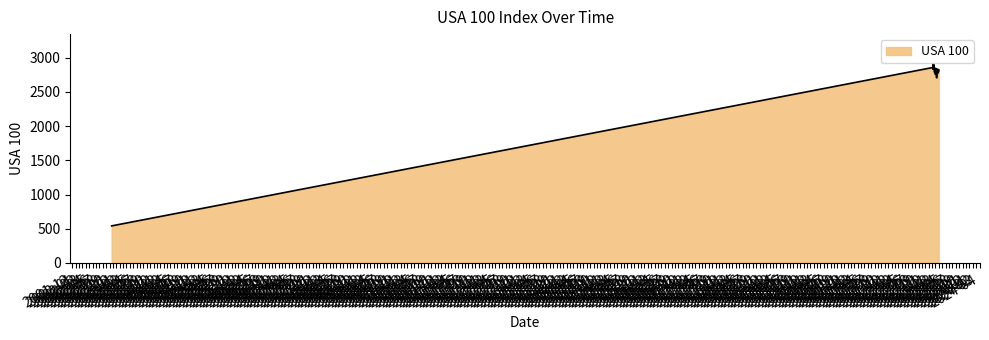

How many lines are shown in the chart?

1